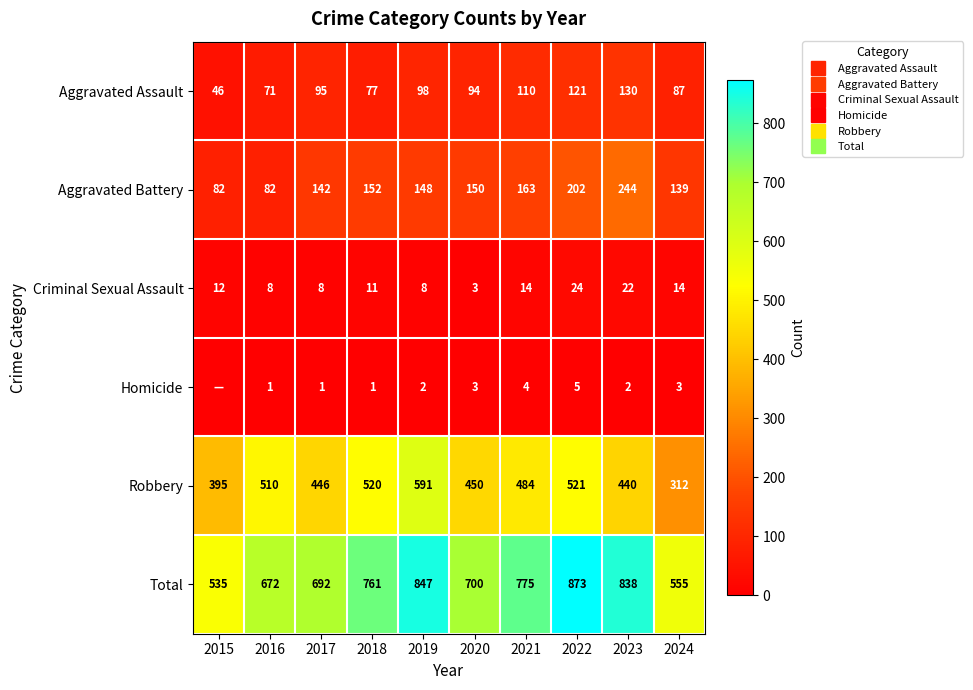

What is the sum of all Criminal Sexual Assault values?

124